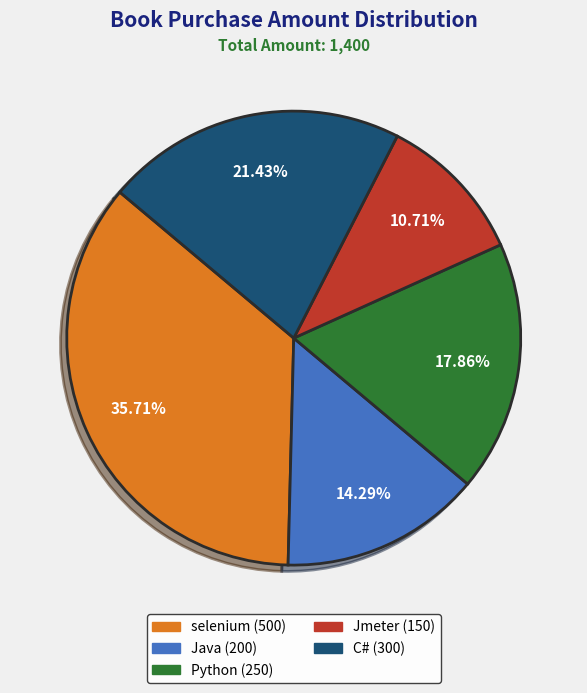

Rank the categories by value from lowest to highest.

Jmeter, Java, Python, C#, selenium